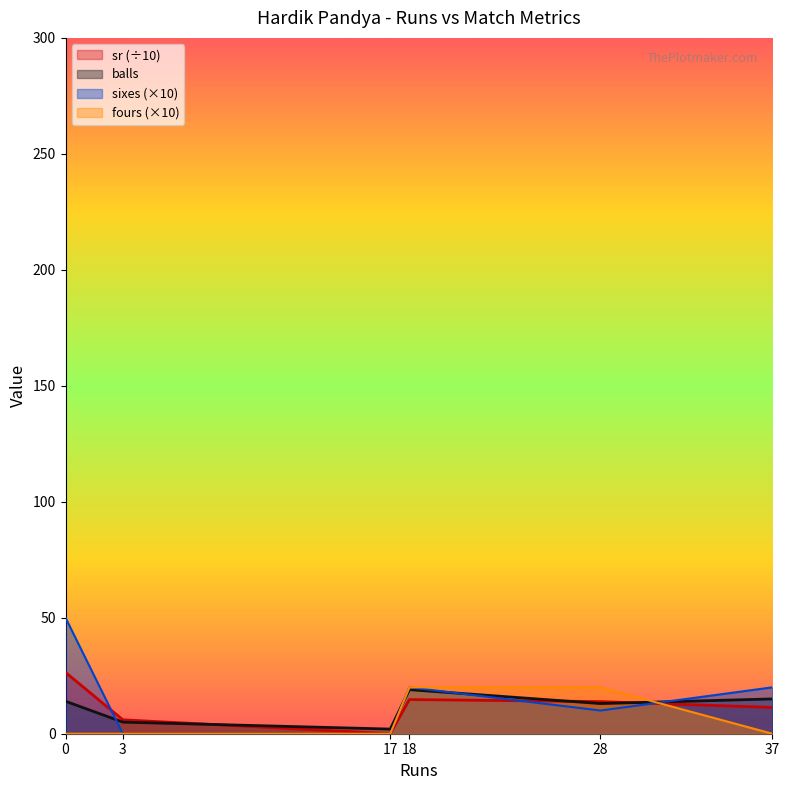

Rank the series at 28 from lowest to highest value.

sixes, balls, sr, fours